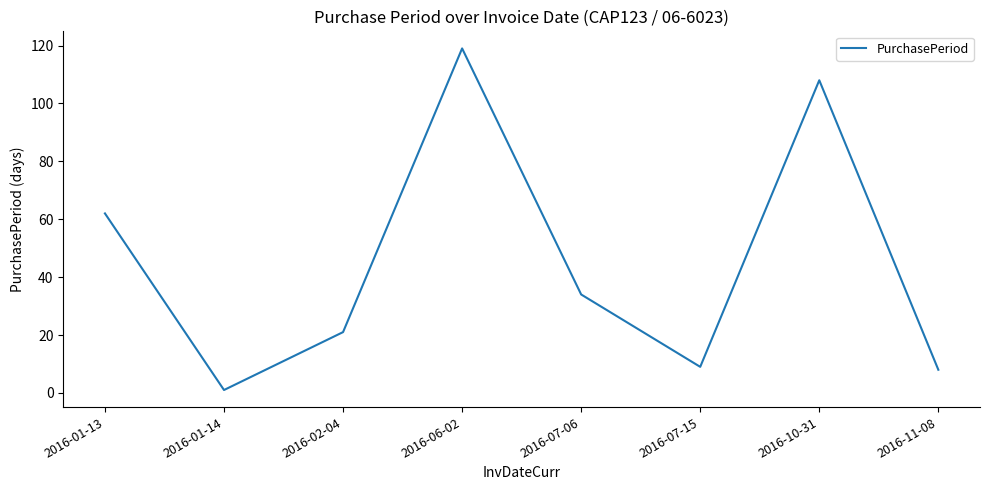

Approximately how many times larger is the value at 2016-07-06 compared to 2016-02-04?

1.6